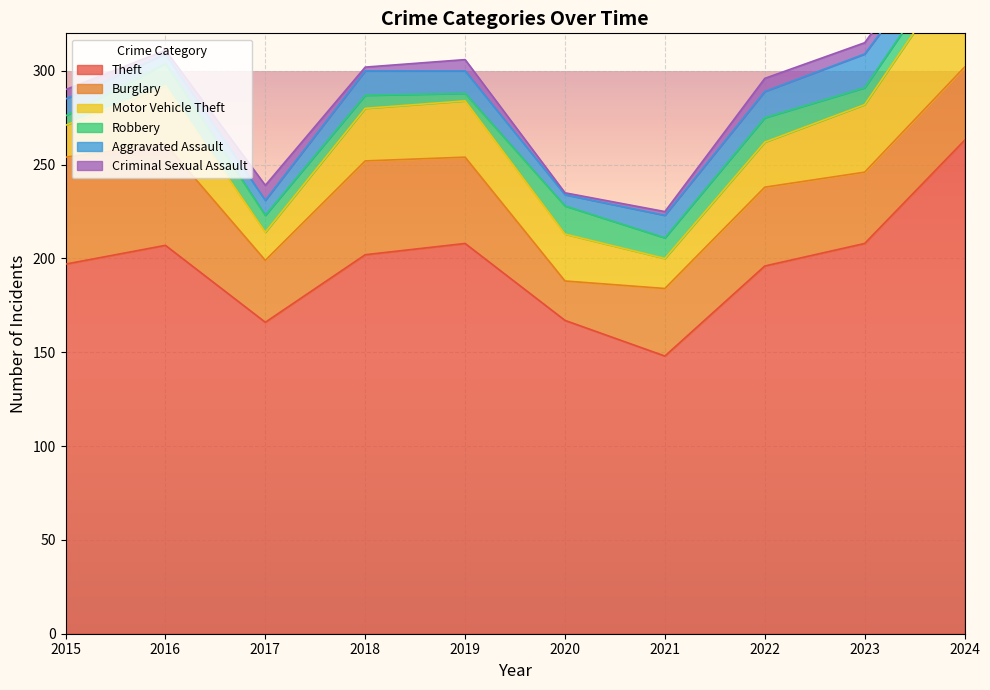

Reading left to right, extract all data points from this chart.

Theft: 2015=197	2016=207	2017=166	2018=202	2019=208	2020=167	2021=148	2022=196	2023=208	2024=263
Burglary: 2015=57	2016=54	2017=33	2018=50	2019=46	2020=21	2021=36	2022=42	2023=38	2024=39
Motor Vehicle Theft: 2015=17	2016=31	2017=15	2018=28	2019=30	2020=25	2021=16	2022=24	2023=36	2024=58
Robbery: 2015=5	2016=12	2017=9	2018=7	2019=4	2020=15	2021=11	2022=13	2023=9	2024=9
Aggravated Assault: 2015=9	2016=5	2017=8	2018=13	2019=12	2020=6	2021=12	2022=14	2023=18	2024=11
Criminal Sexual Assault: 2015=5	2016=2	2017=8	2018=2	2019=6	2020=1	2021=2	2022=7	2023=6	2024=8